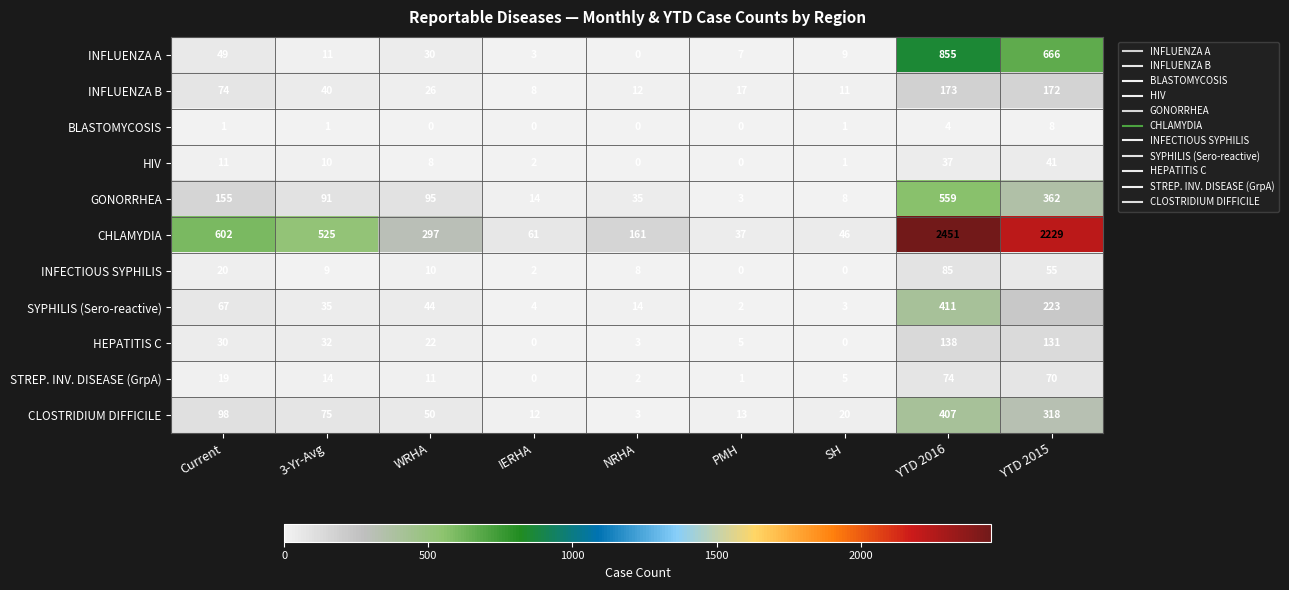

At how many categories does at least one series exceed 414?

4